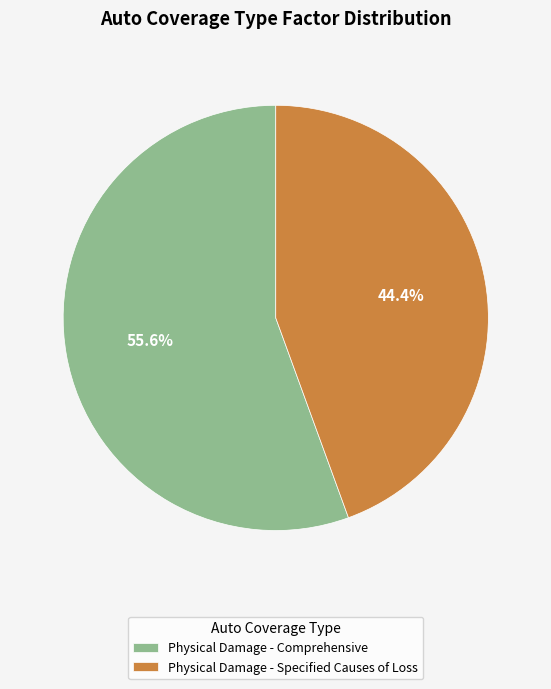

To the nearest percent, what portion does Physical Damage - Comprehensive represent?

56%